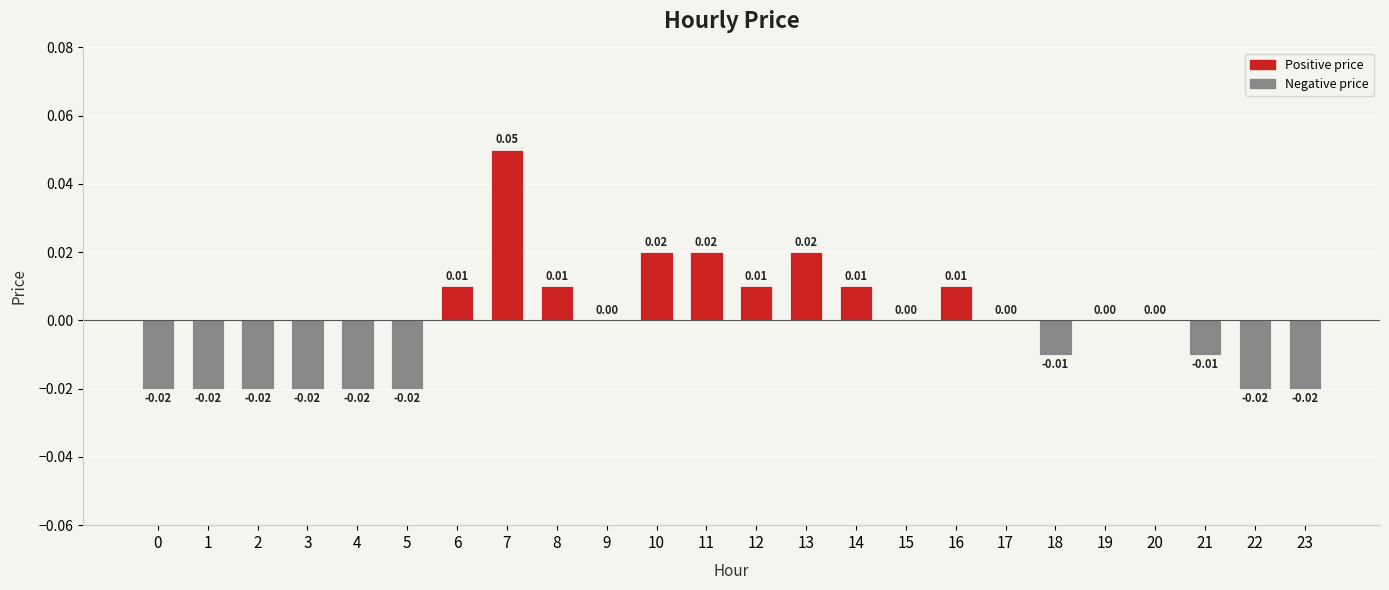

Count the number of data series in this chart.

1